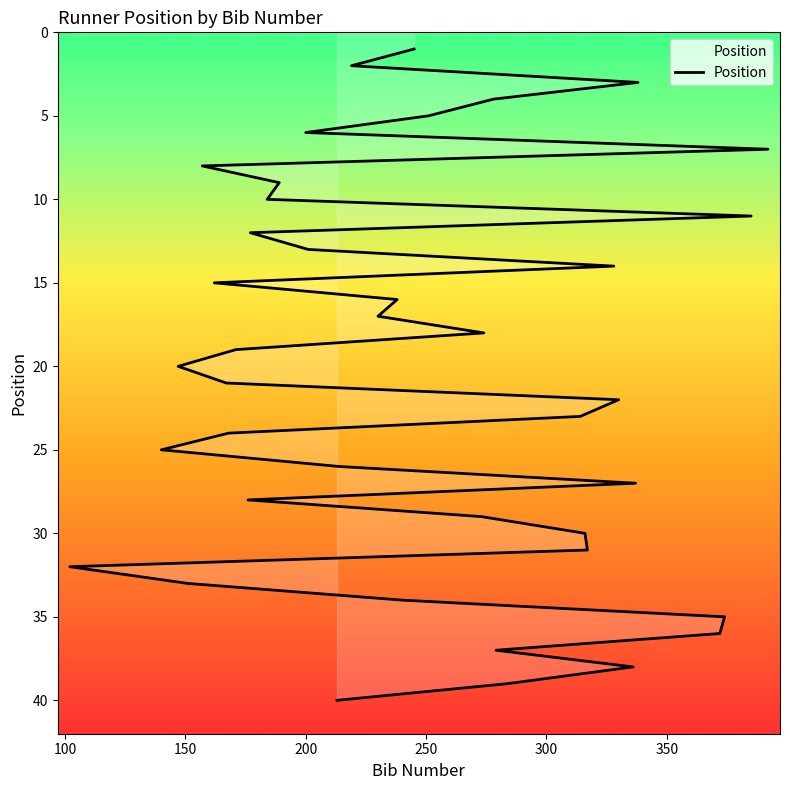

What is the smallest value displayed?

1